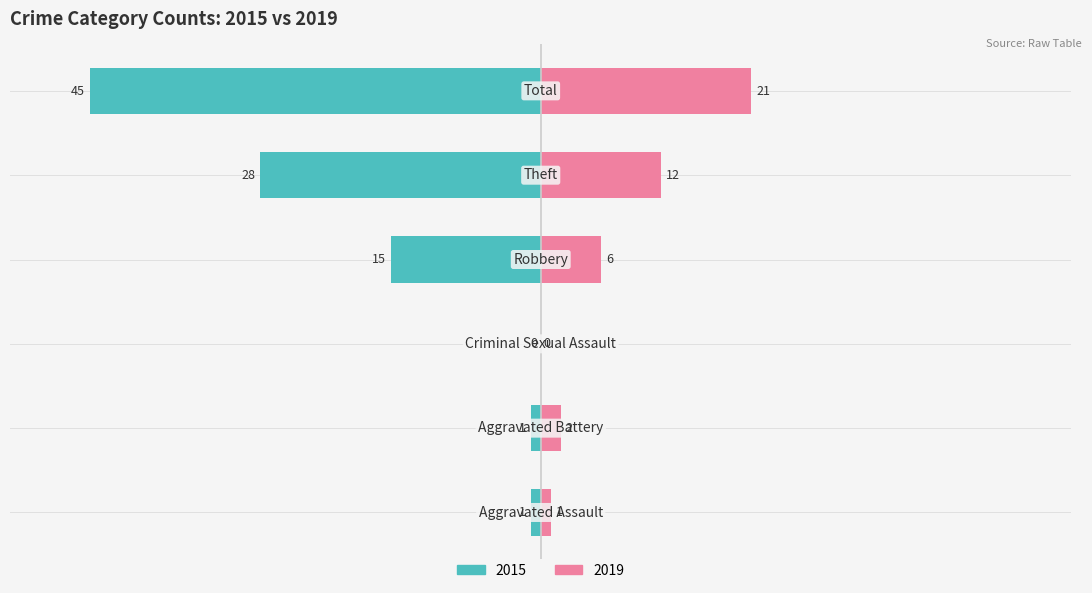

Reading left to right, transcribe all the data shown in this chart.

2015: -1	-1	0	-15	-28	-45
2019: 1	2	0	6	12	21